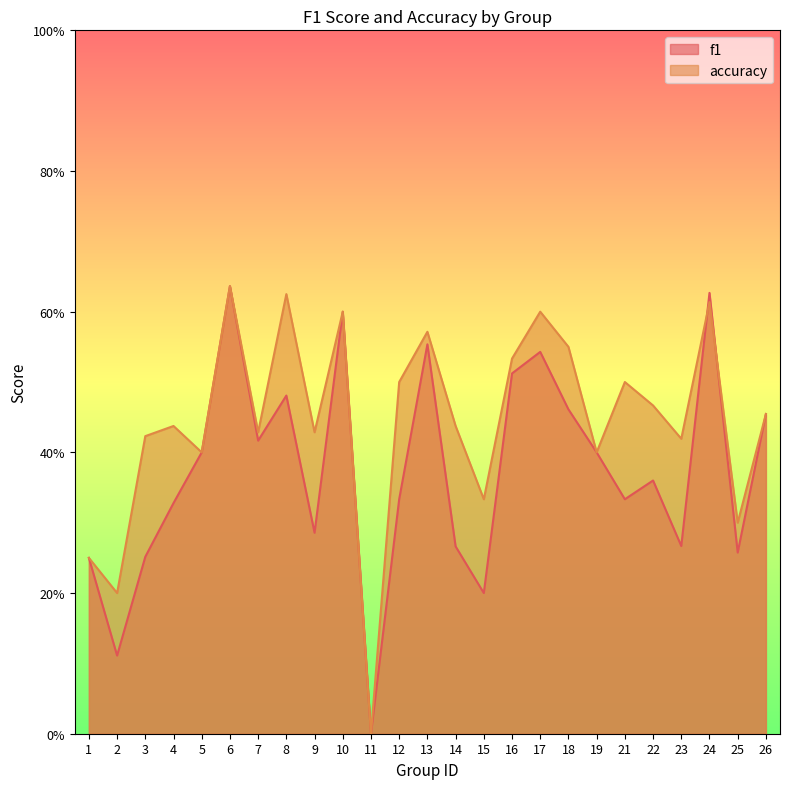

What is the maximum value shown in the chart?

0.6